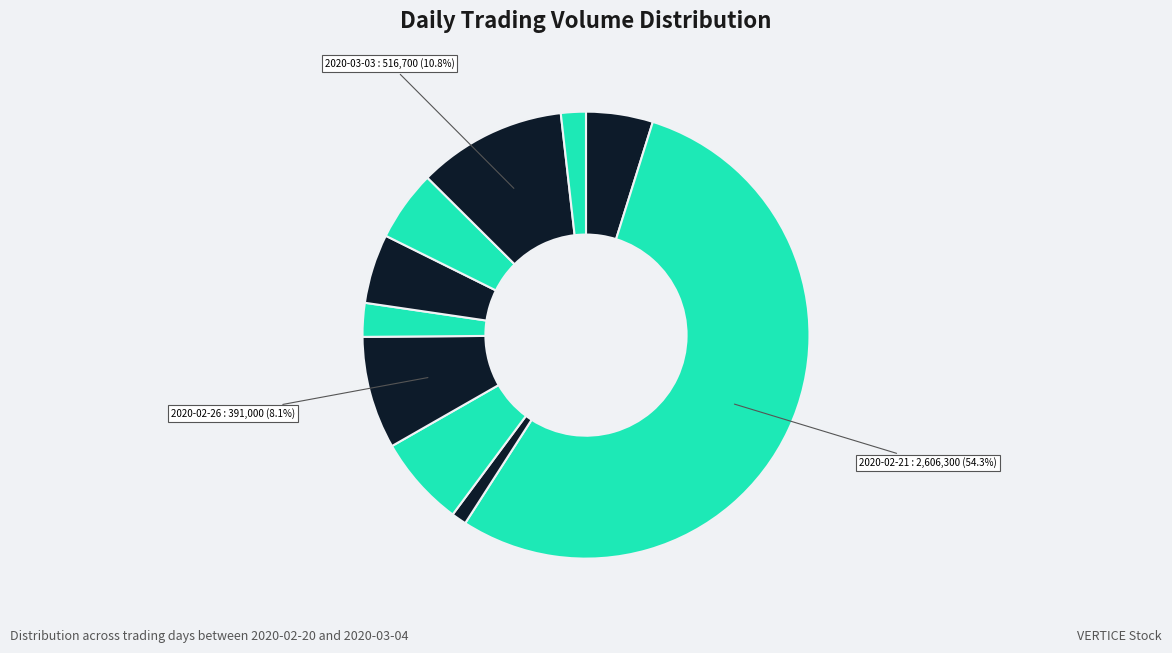

How many slices are in this pie chart?

10